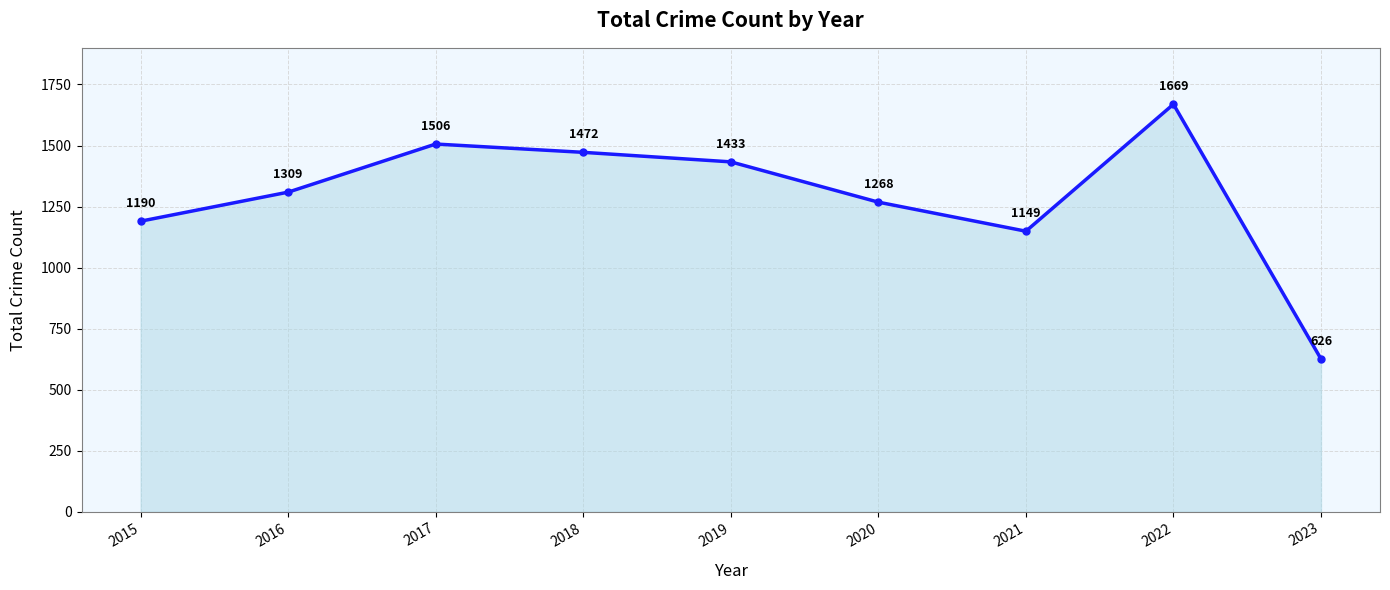

Rank the categories by value from lowest to highest.

2023, 2021, 2015, 2020, 2016, 2019, 2018, 2017, 2022